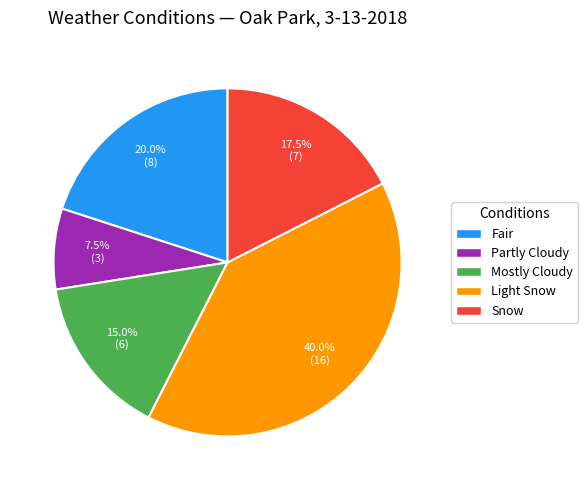

What percentage is NOT represented by Fair?

80.0%